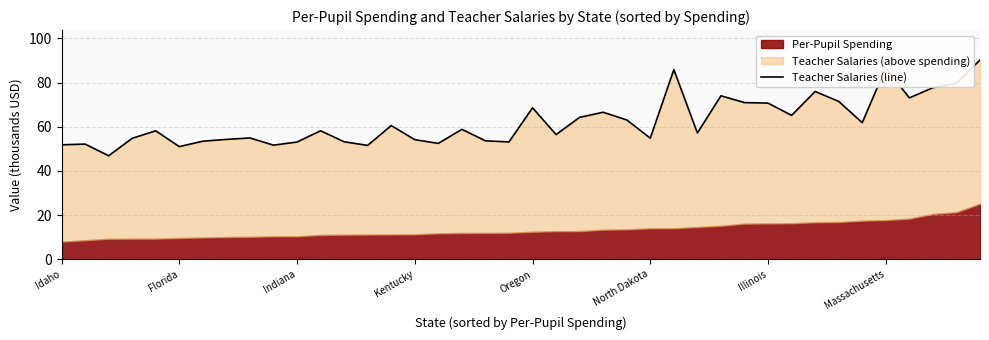

Does the chart have visible grid lines?

Yes